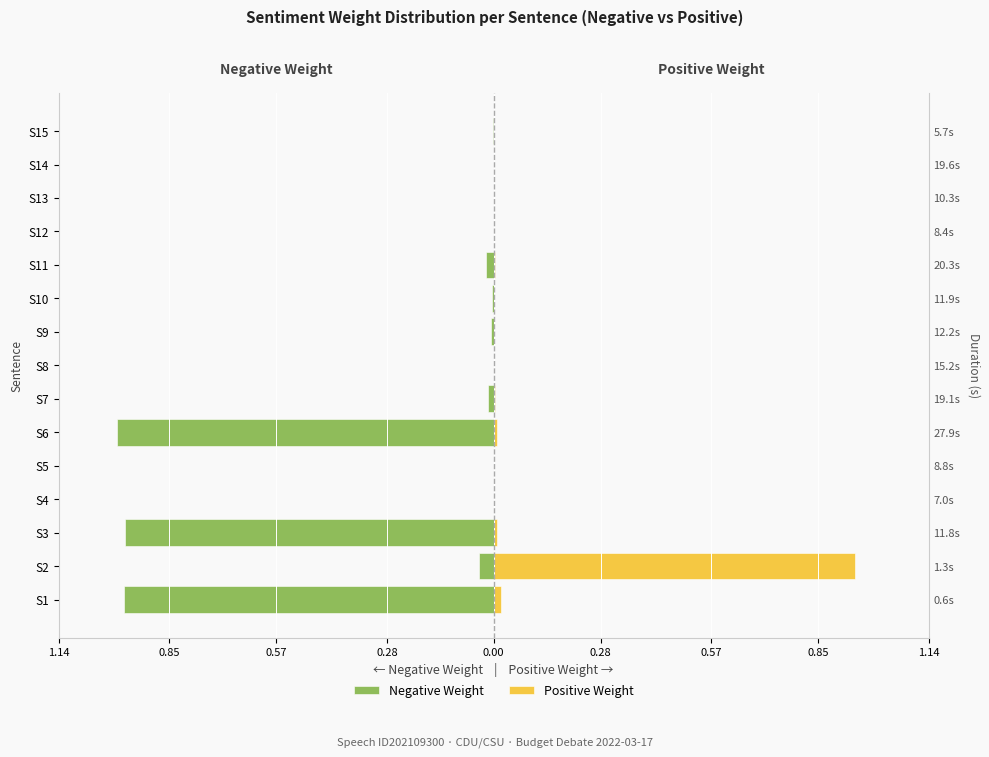

Rank the series by their maximum value, from lowest to highest.

Negative Weight, Positive Weight